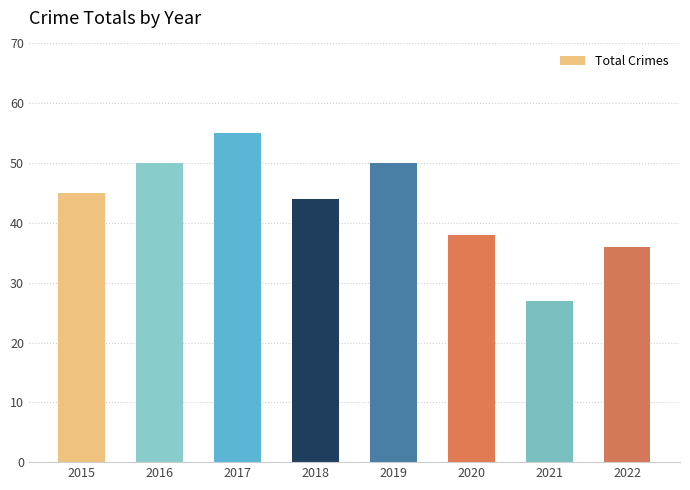

Read the value at 2017, to the nearest 10.

60